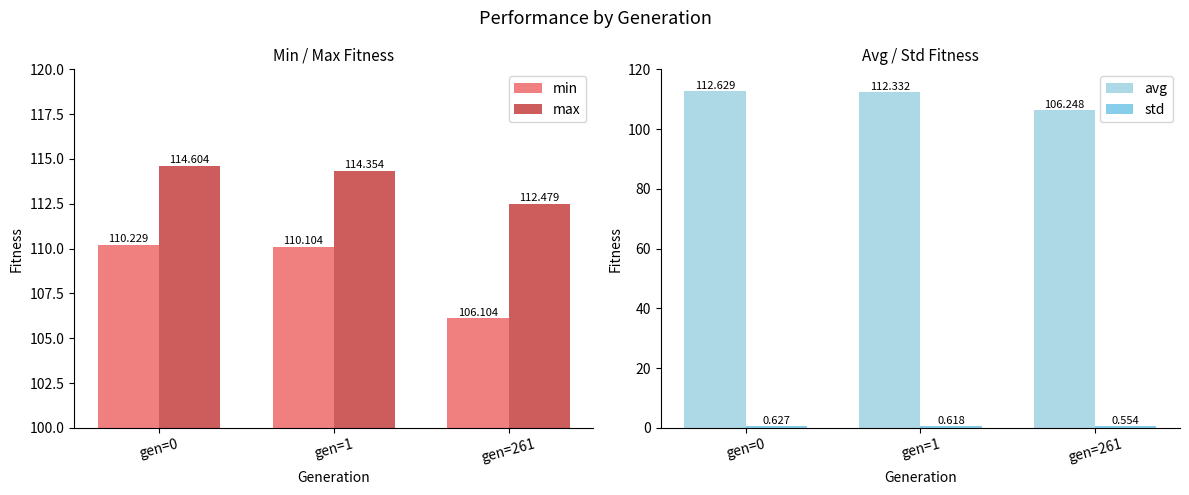

Is it true that max equals 68.9 at gen=1?

False